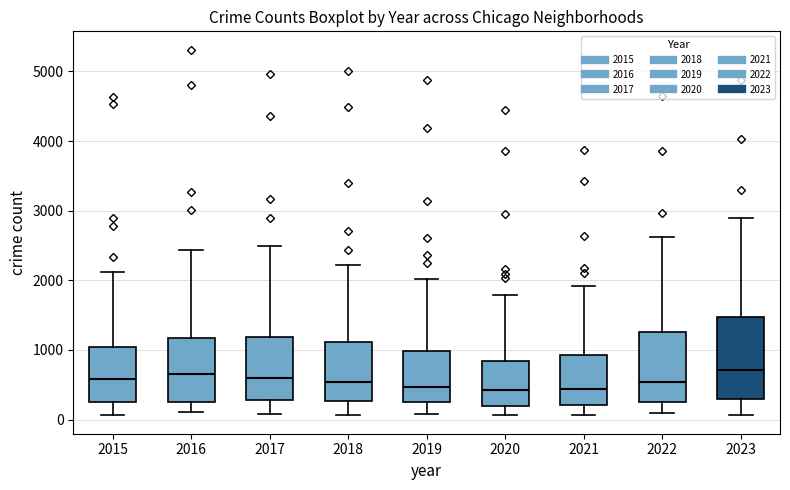

Reading left to right, transcribe this box plot: for each box, give where its median line is, the range the box spans, and where its two whiskers end, as read against the y-axis. The values are not printed on the chart, so give them approximately, as read against the axis.

2015: median 600, box 300 to 1000, whiskers 100 to 2100
2016: median 700, box 300 to 1200, whiskers 100 to 2400
2017: median 600, box 300 to 1200, whiskers 100 to 2500
2018: median 500, box 300 to 1100, whiskers 100 to 2200
2019: median 500, box 300 to 1000, whiskers 100 to 2000
2020: median 400, box 200 to 800, whiskers 100 to 1800
2021: median 400, box 200 to 900, whiskers 100 to 1900
2022: median 500, box 300 to 1300, whiskers 100 to 2600
2023: median 700, box 300 to 1500, whiskers 100 to 2900